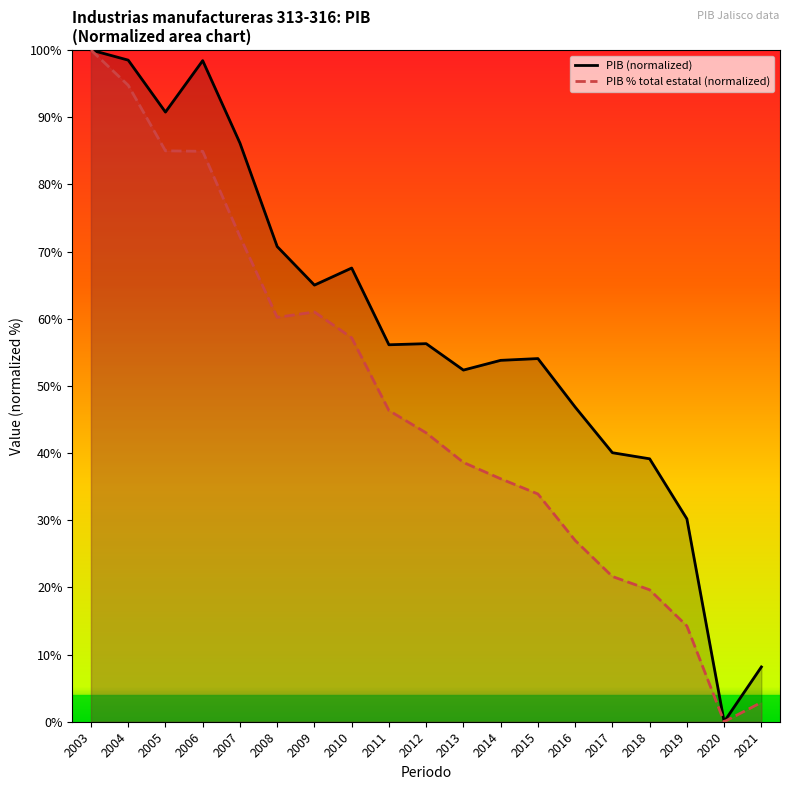

Which series changed the most between 2010 and 2015?

PIB % total estatal (normalized)